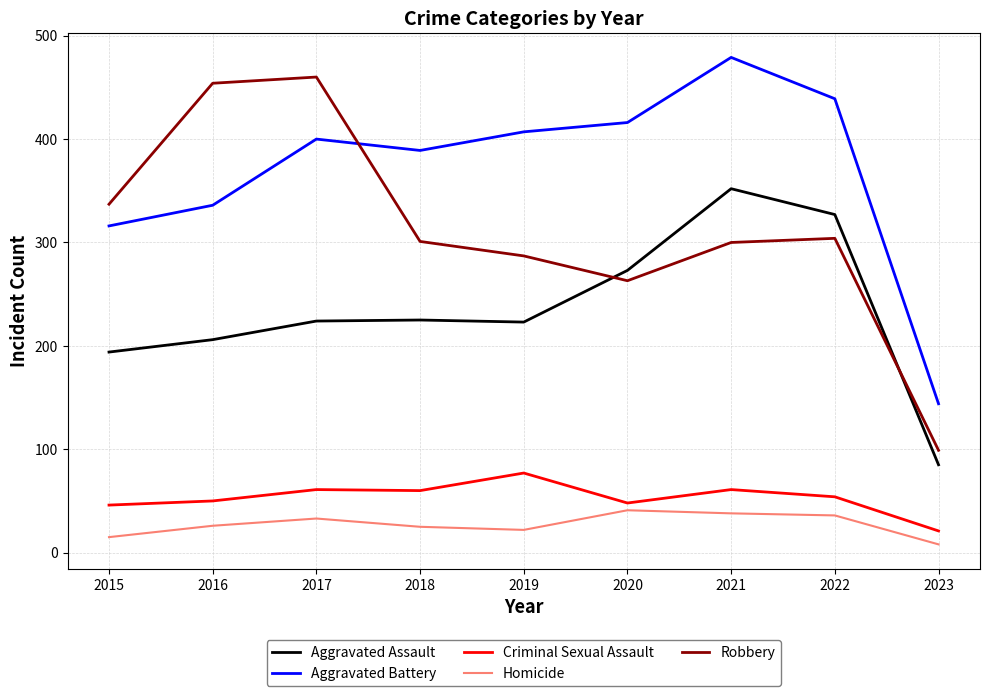

True or false: Homicide and Robbery intersect in this chart.

False